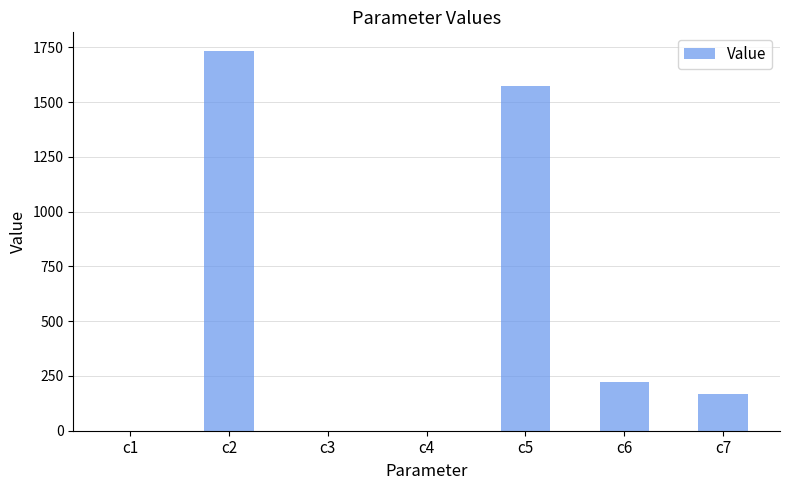

How many categories are shown in the chart?

7